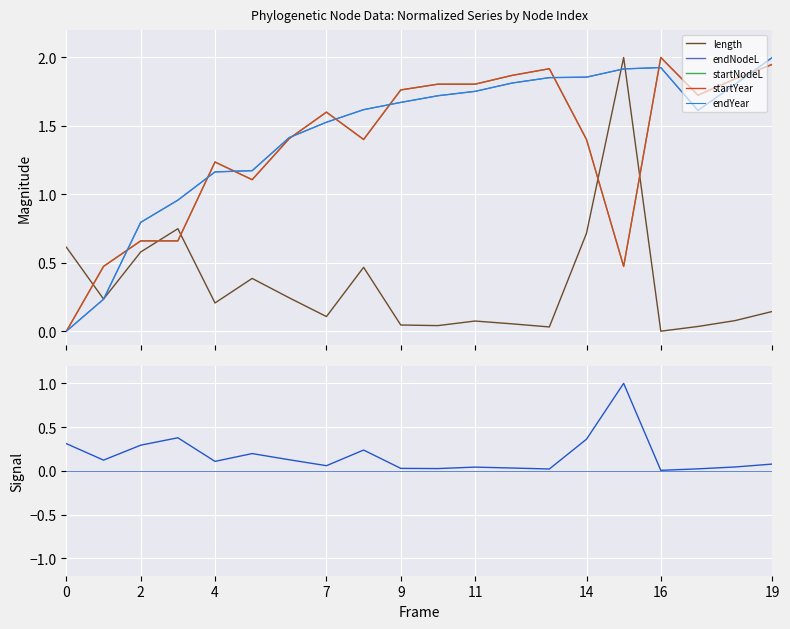

The value of endNodeL at 19 is 1.0. True or false?

False